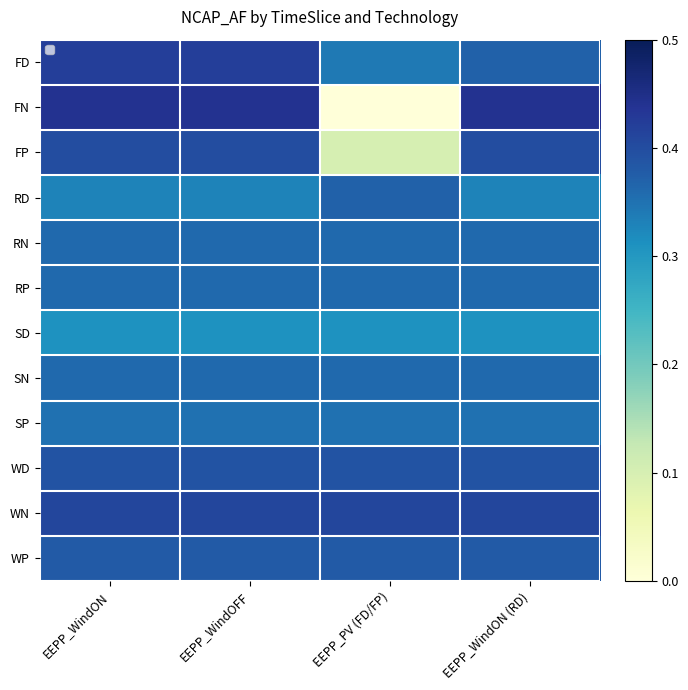

The value of RD at EEPP_WindON (RD) is 0.3. True or false?

True